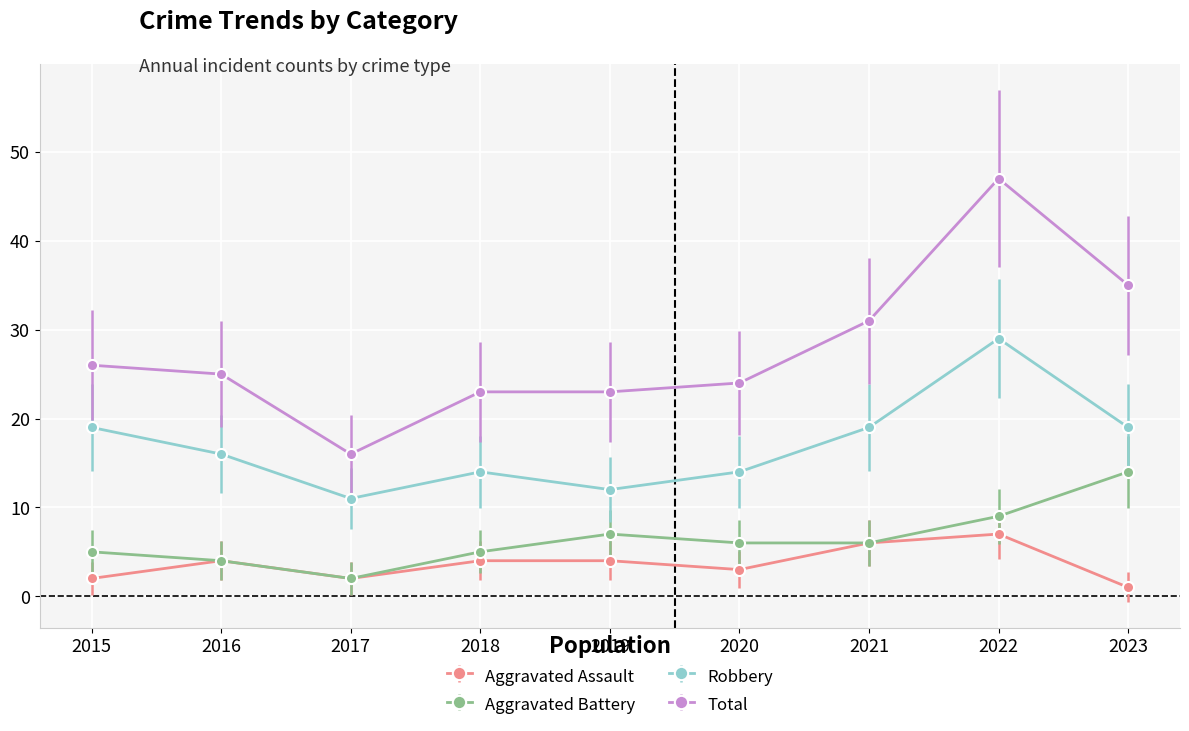

Is it true that Aggravated Assault equals 1 at 2023?

True